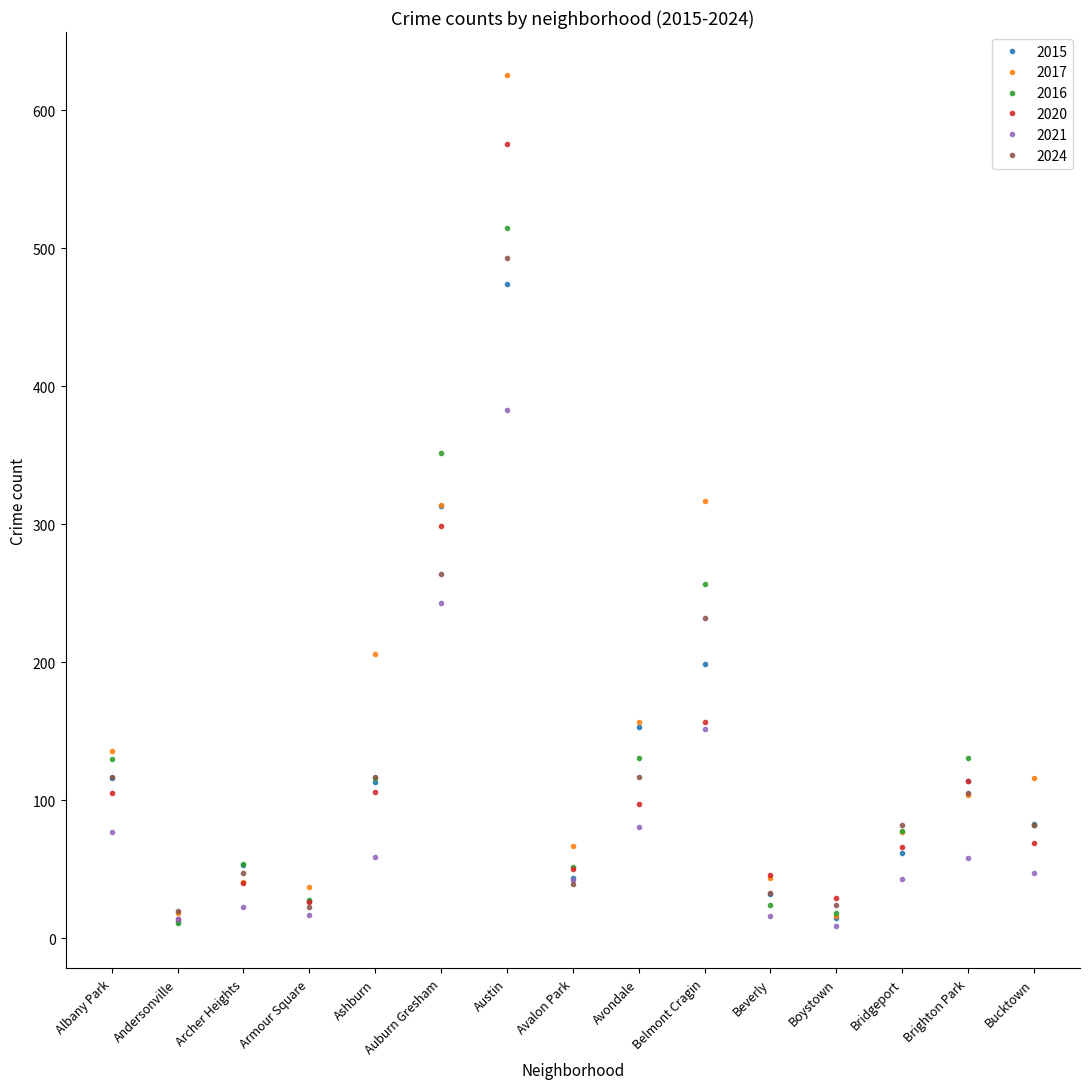

Which series has the largest range (max minus min)?

2017